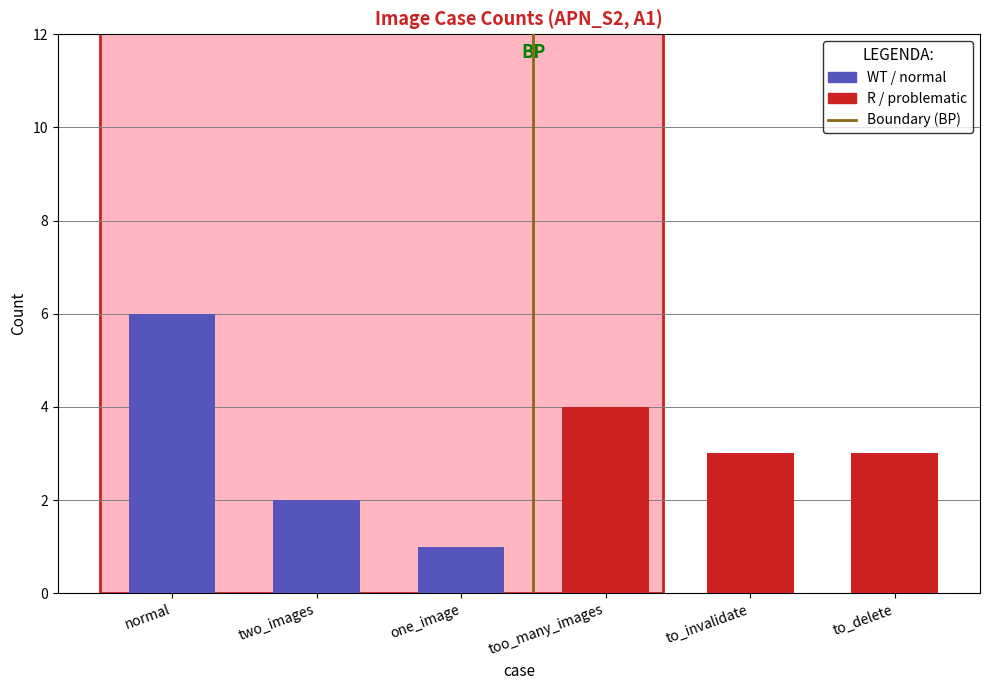

True or false: the data shows 0 at normal.

False